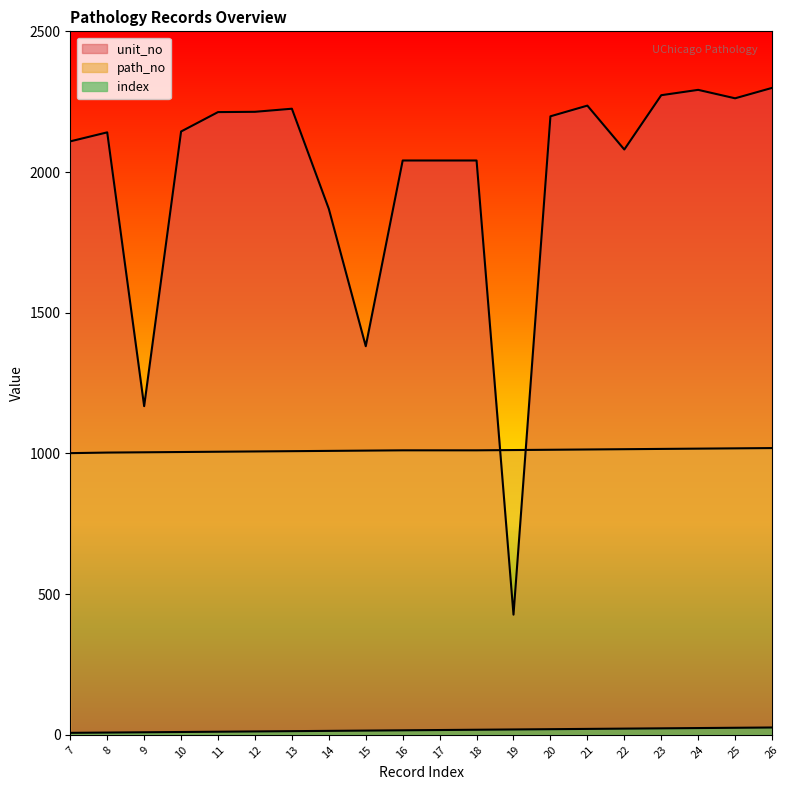

What is the maximum value for unit_no?

2299